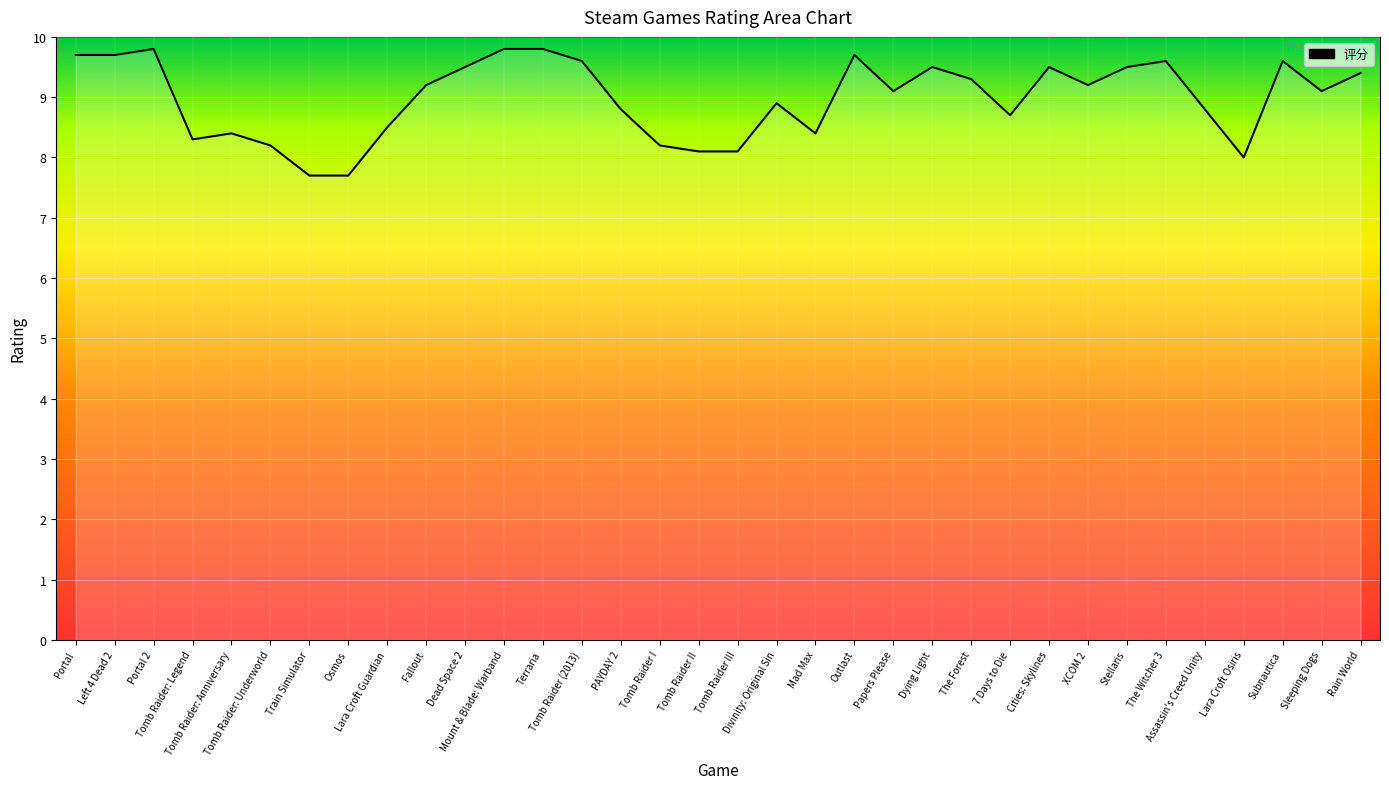

Reading right to left, extract all data points from this chart.

9.4	9.1	9.6	8.0	8.8	9.6	9.5	9.2	9.5	8.7	9.3	9.5	9.1	9.7	8.4	8.9	8.1	8.1	8.2	8.8	9.6	9.8	9.8	9.5	9.2	8.5	7.7	7.7	8.2	8.4	8.3	9.8	9.7	9.7